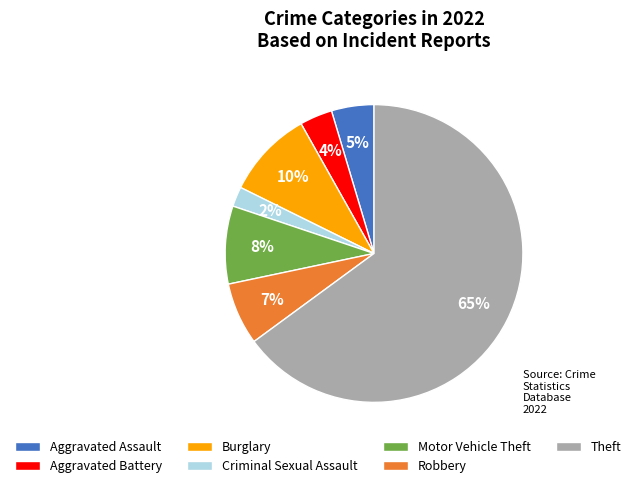

The Burglary slice represents 10% of the pie. True or false?

True